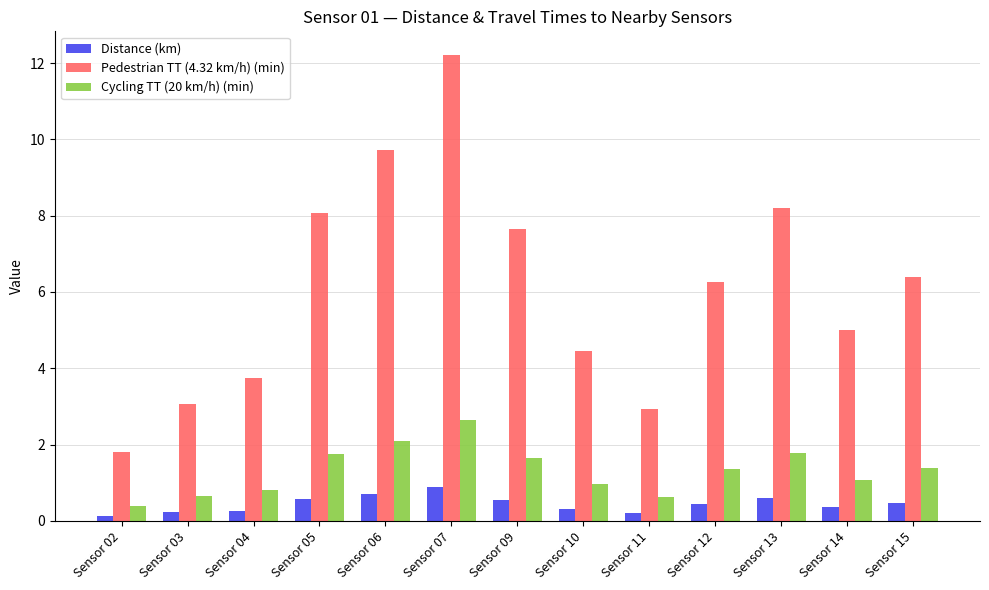

Which label corresponds to the largest value in the chart?

Sensor 07